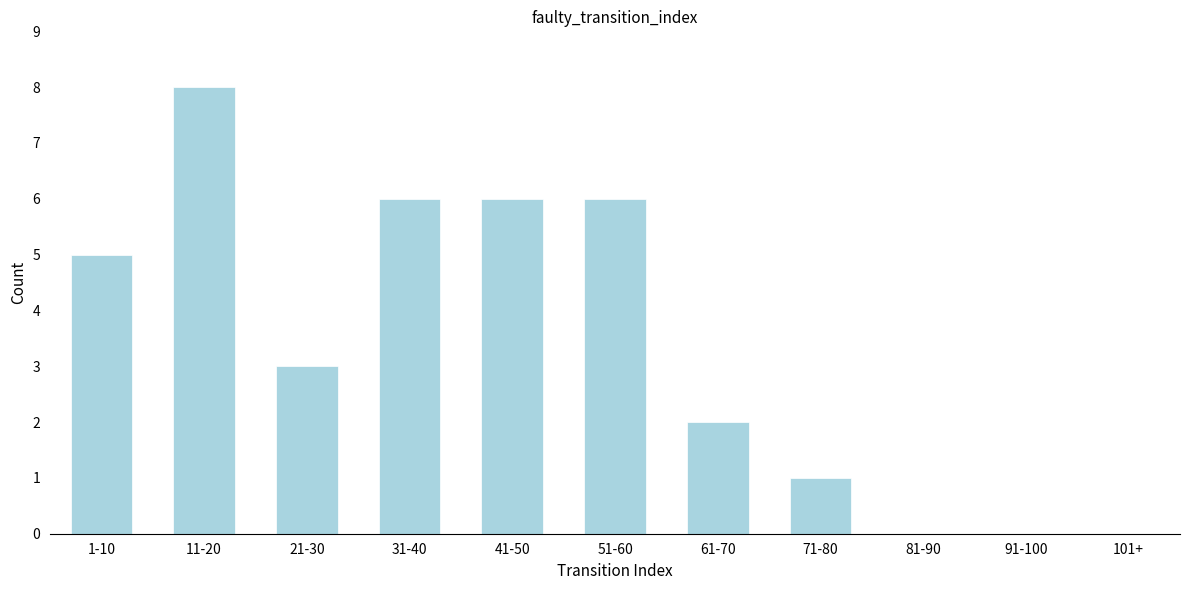

Reading left to right, what are all the values shown in this chart?

1-10=5	11-20=8	21-30=3	31-40=6	41-50=6	51-60=6	61-70=2	71-80=1	81-90=0	91-100=0	101+=0